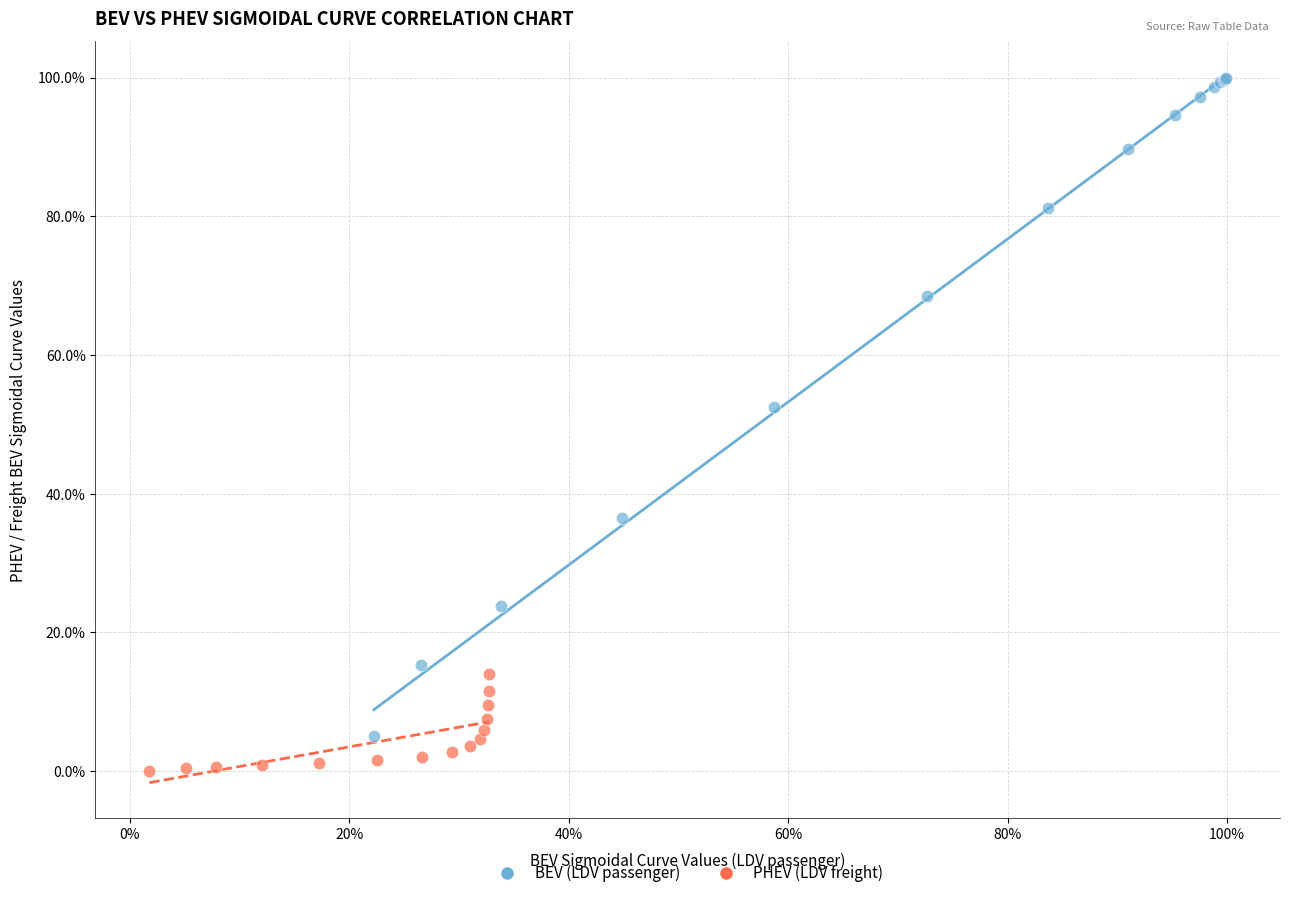

Which series has the widest spread of Y values?

BEV (LDV passenger)